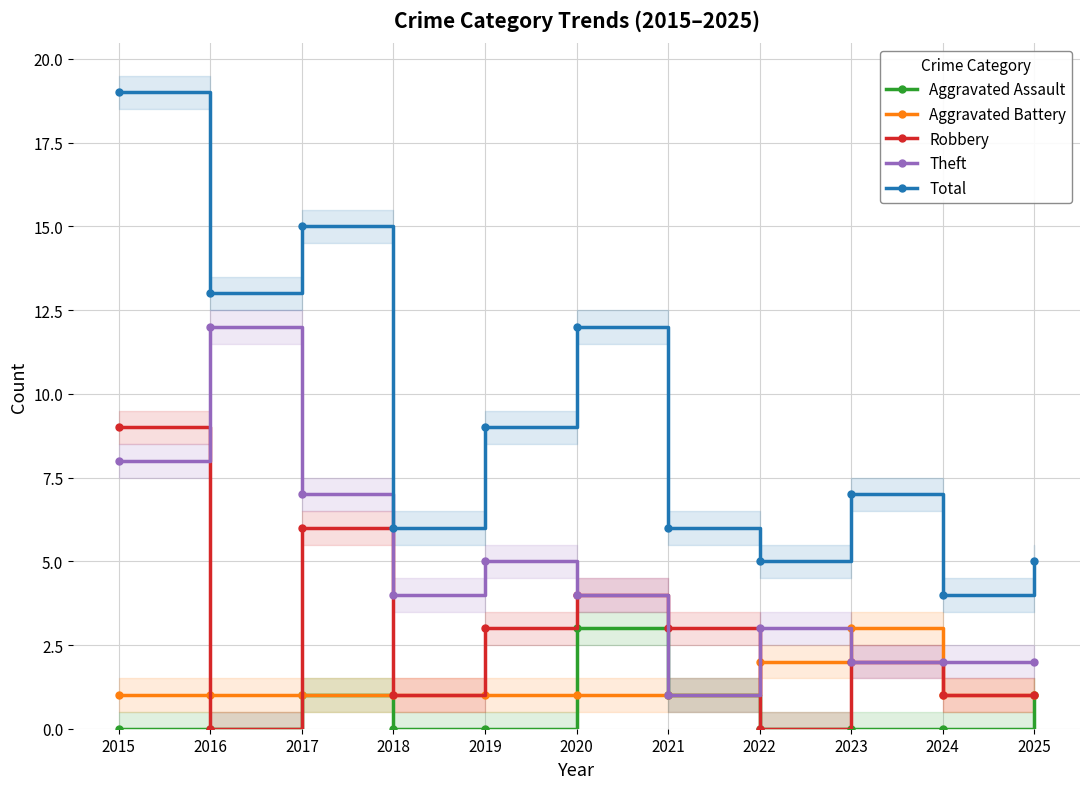

Reading right to left, list all the values displayed in this chart.

Aggravated Assault: 1	0	0	0	1	3	0	0	1	0	0
Aggravated Battery: 1	1	3	2	1	1	1	1	1	1	1
Robbery: 1	1	2	0	3	4	3	1	6	0	9
Theft: 2	2	2	3	1	4	5	4	7	12	8
Total: 5	4	7	5	6	12	9	6	15	13	19